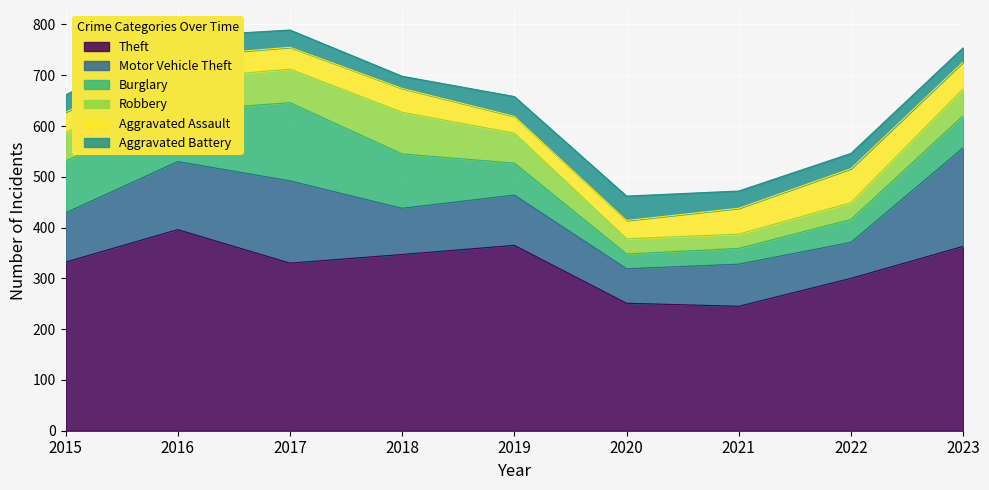

What is the difference between the second highest and minimum values in the Theft series?

120